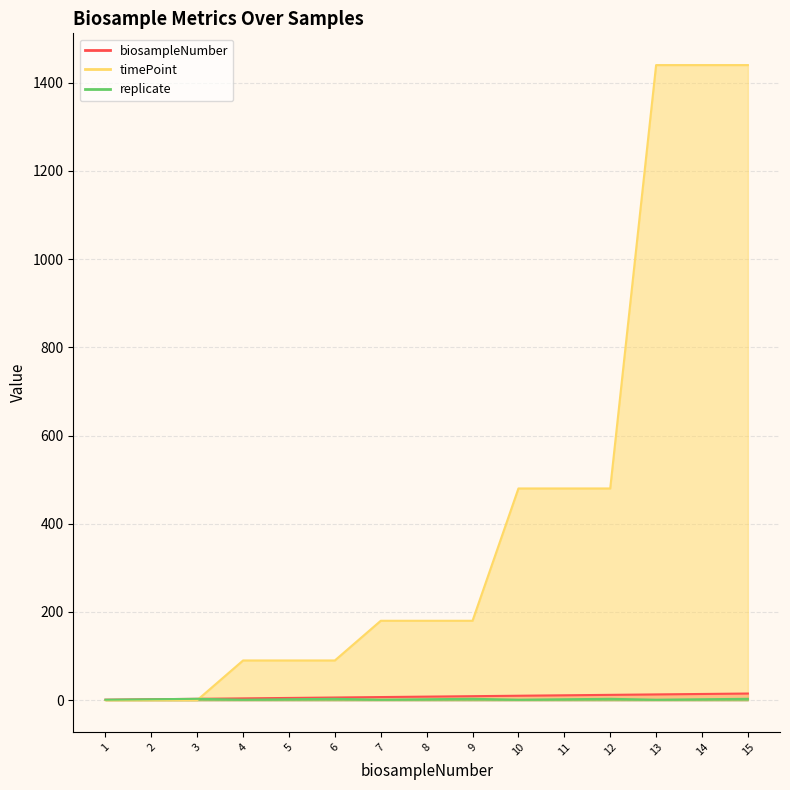

What is the average value of the biosampleNumber series?

8